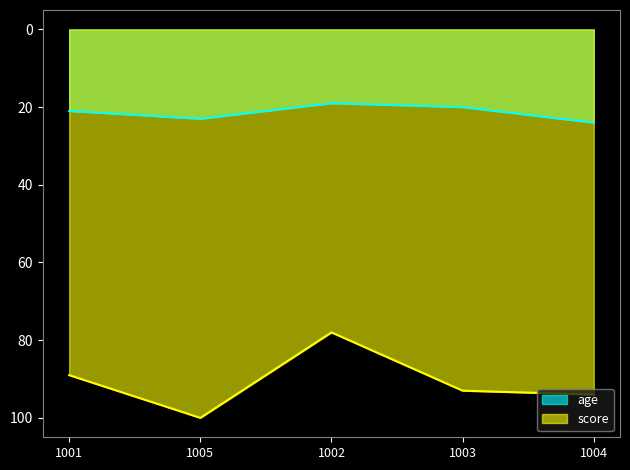

What is the total value across all series at 1005?

123